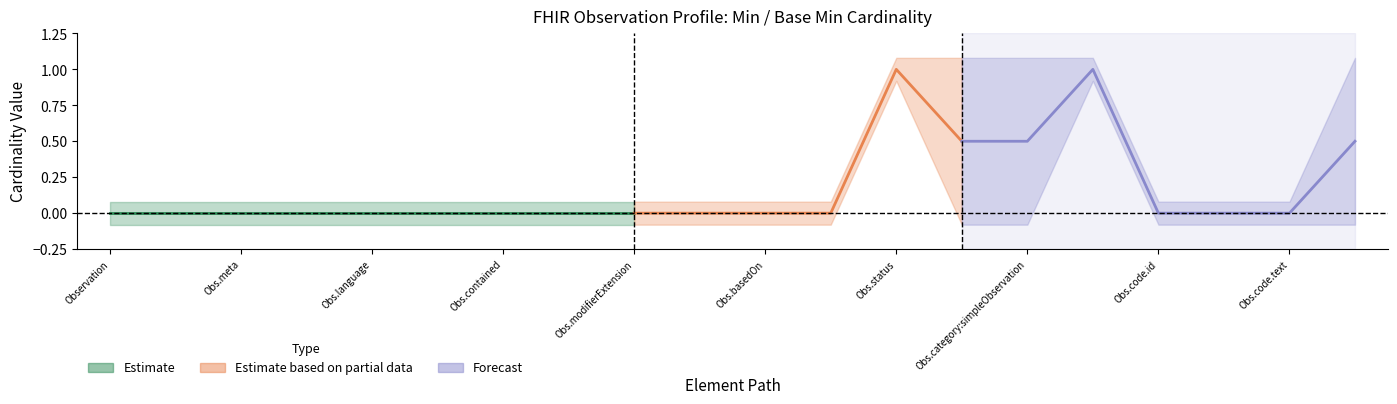

Is it true that lower_estimate equals 0 at Observation.meta?

True